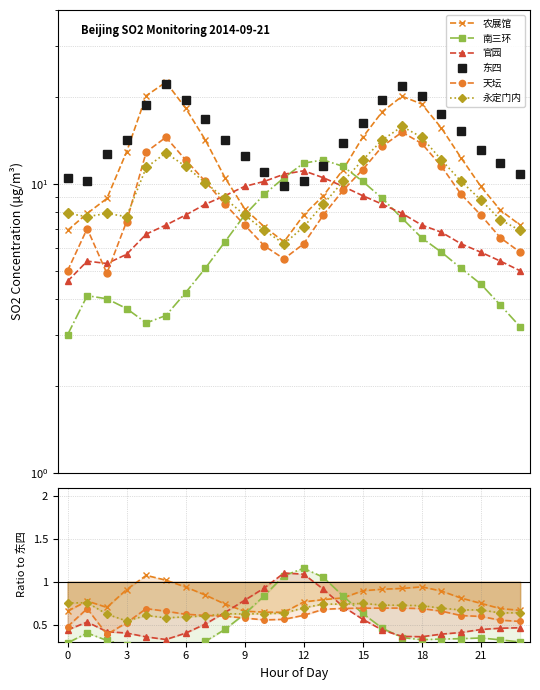

Is this an area chart (filled region under the line)?

No